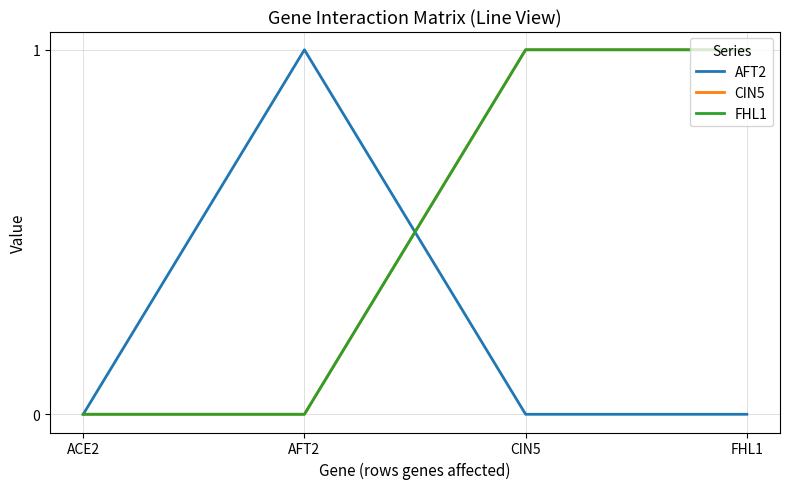

After their last crossing, which series has the higher values: CIN5 or AFT2?

CIN5